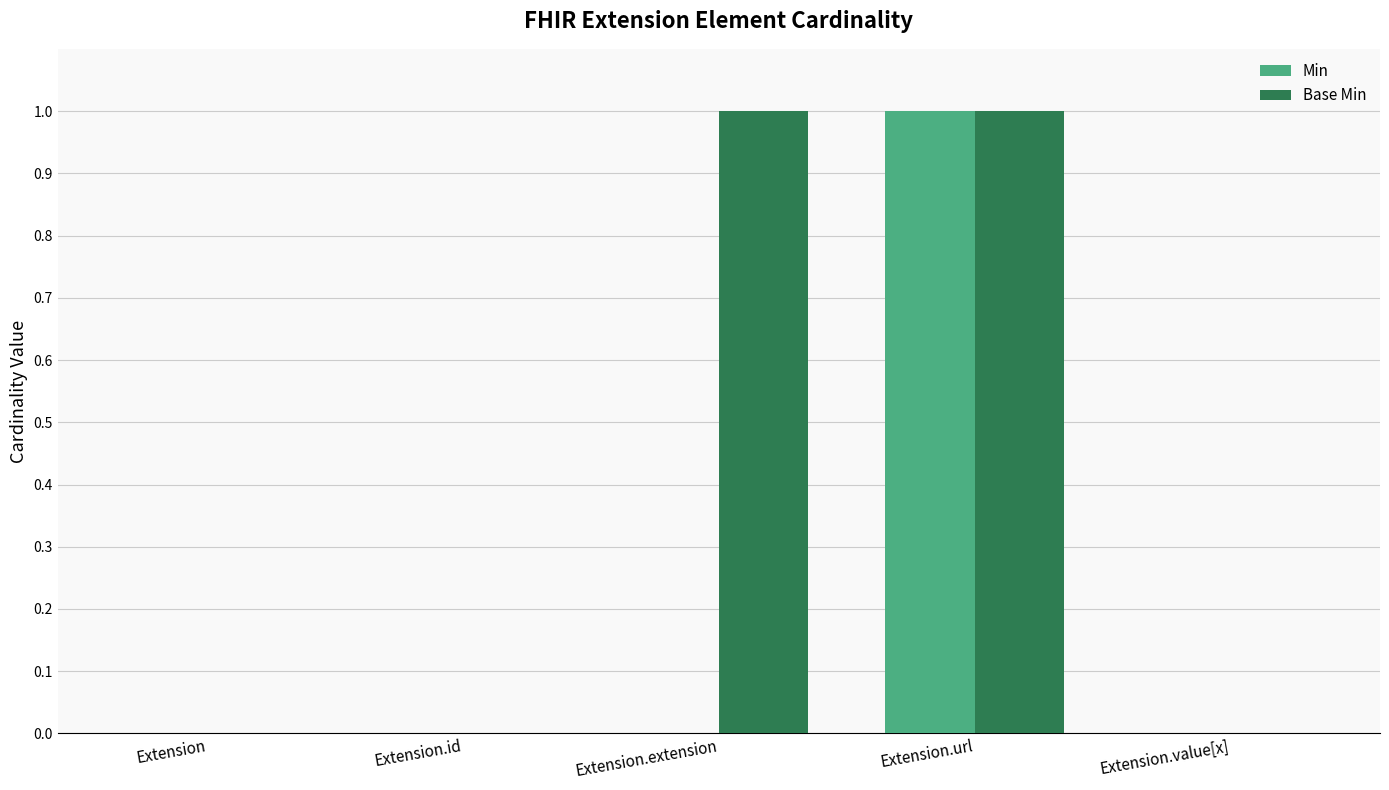

Is it true that Base Min equals 0 at Extension?

True